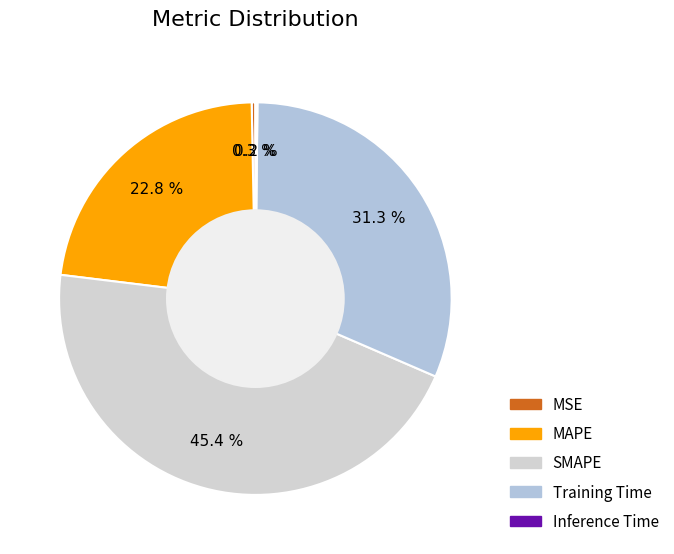

Which has a higher value, SMAPE or Training Time?

SMAPE